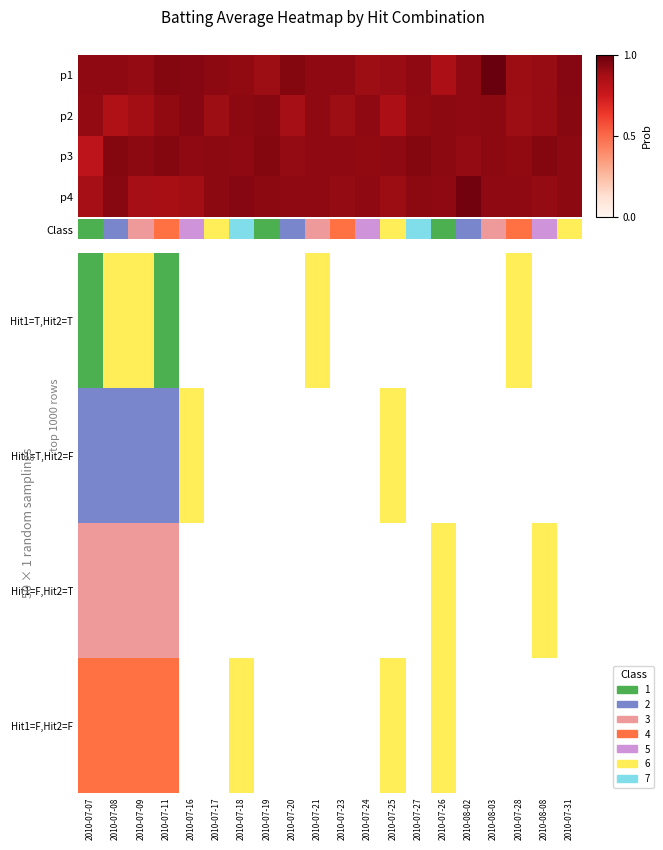

The FT series shows 1.5 at 2010-07-21. True or false?

False